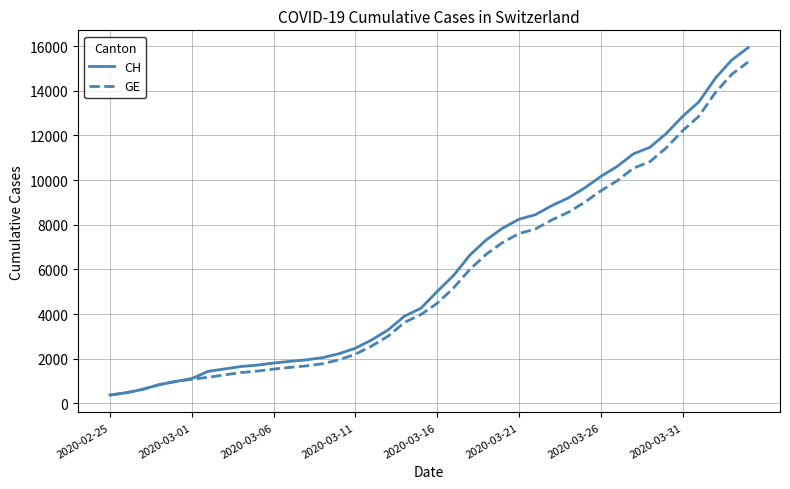

What is the minimum value shown in the chart?

375